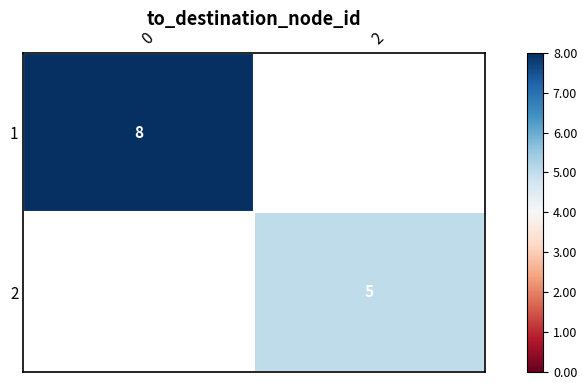

Is it true that 1 equals 5 at 0?

False